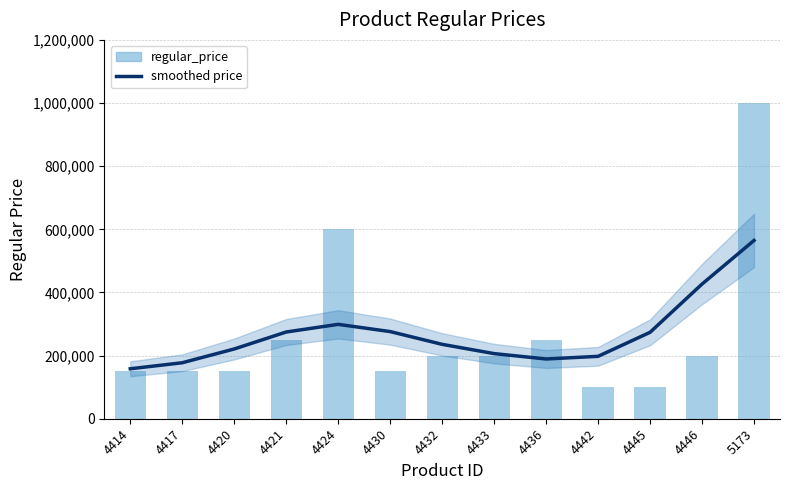

At how many categories does at least one series exceed 287536?

3